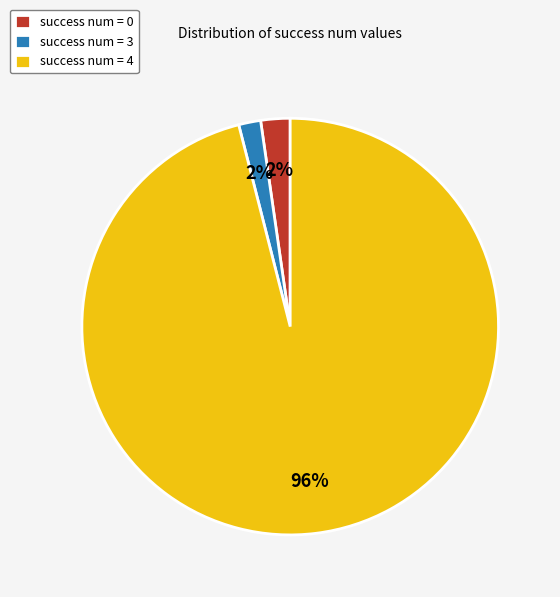

Is it true that success num = 0 is 11% of the pie?

False